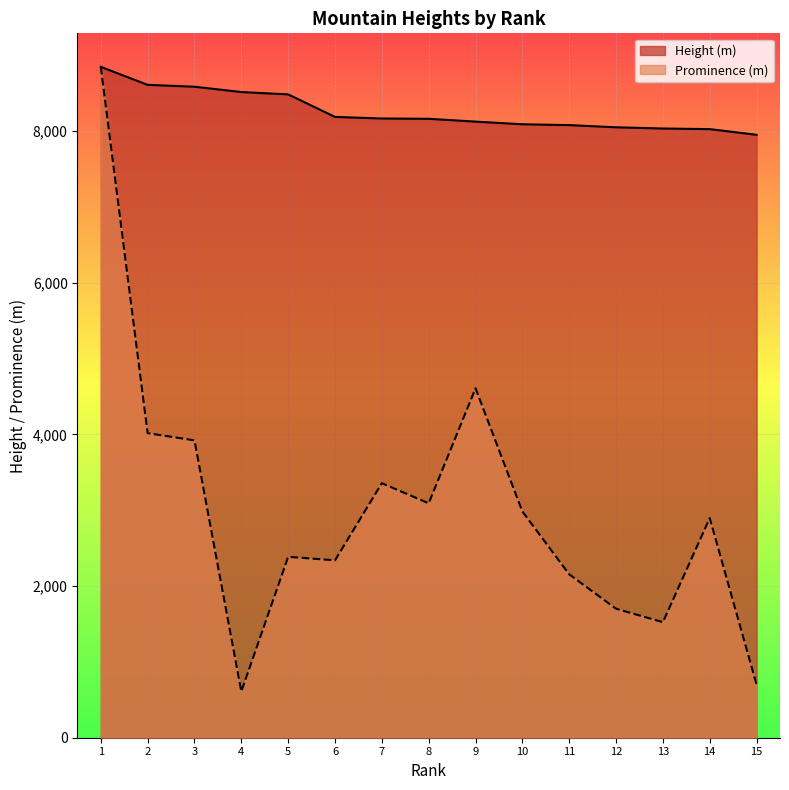

What is the maximum value shown in the chart?

8848